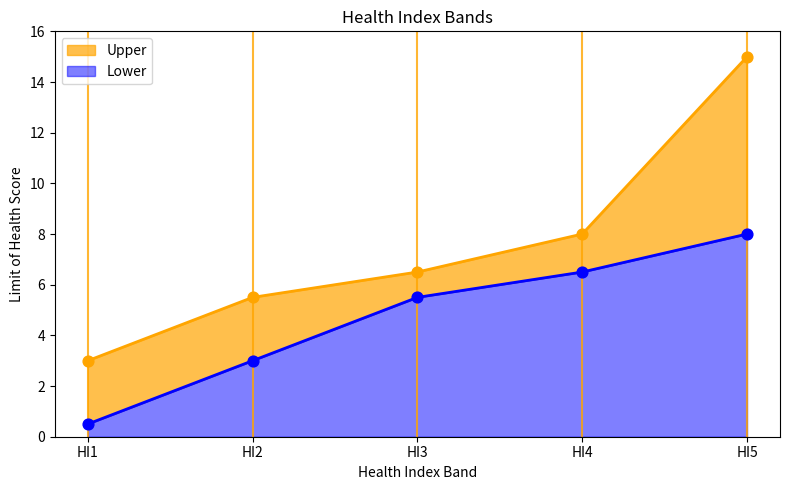

Which series has the largest total across all categories?

Upper